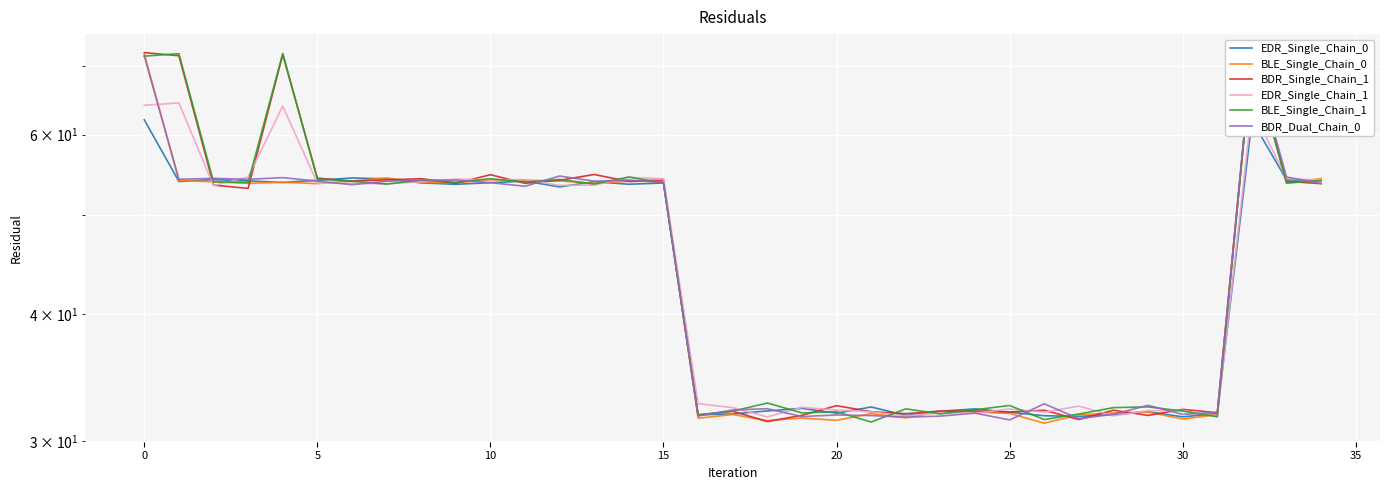

What is the label of the 30th point from the left?

29